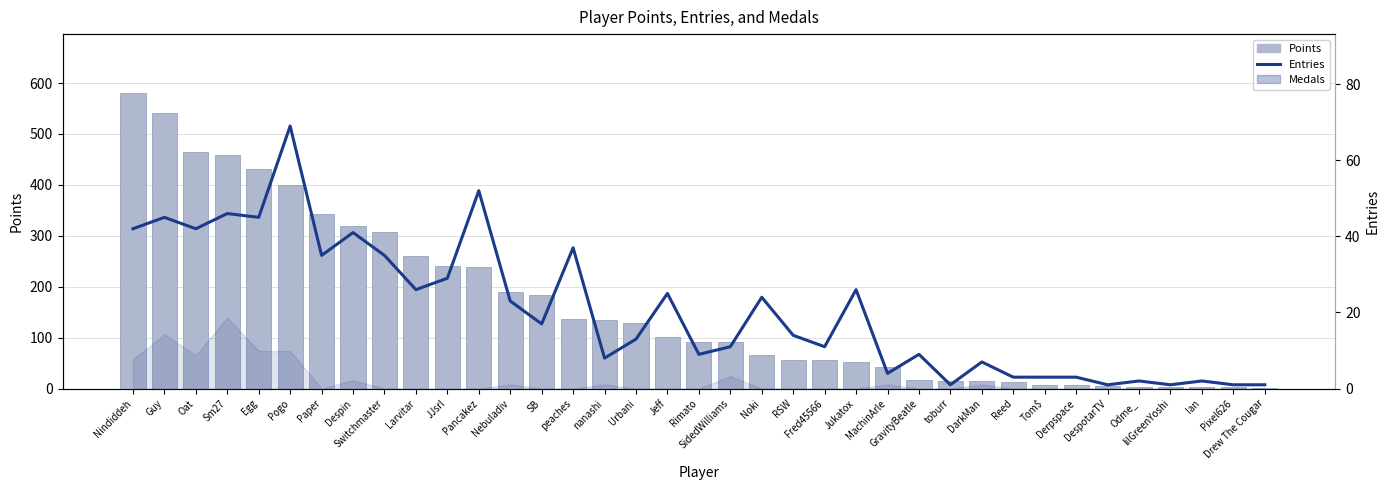

What is the value of the Points bar at the 17th from the left?

128